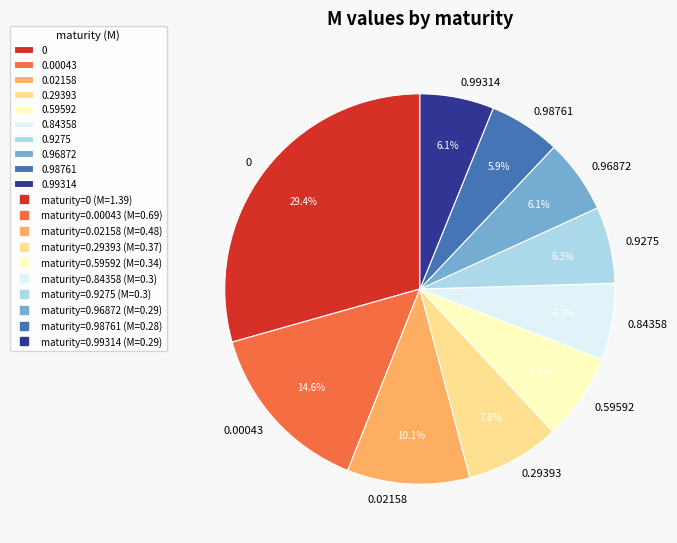

To the nearest percent, what percentage of the pie is 0.99314?

6%